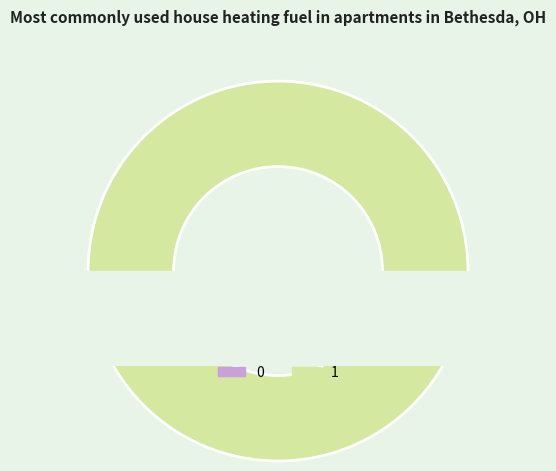

Which has a higher value, 0 or 1?

1